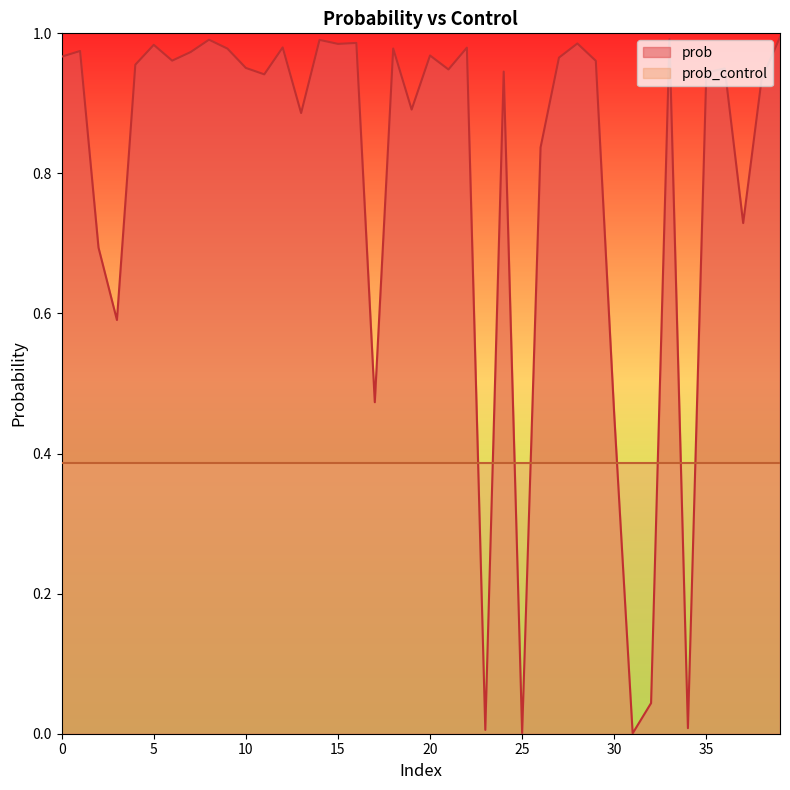

Is it true that the value at 27 is 0.2?

False